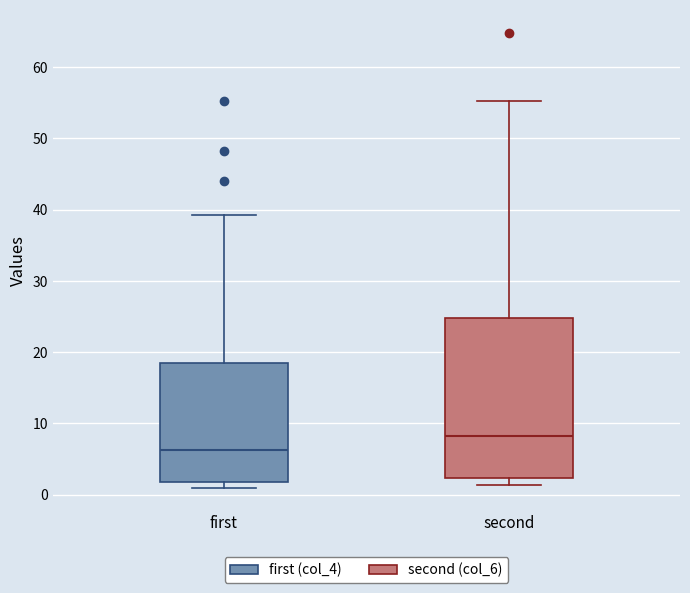

Where is the lower edge of the box for first on the y-axis? The values are not printed on the chart, so give them approximately, as read against the axis.

2